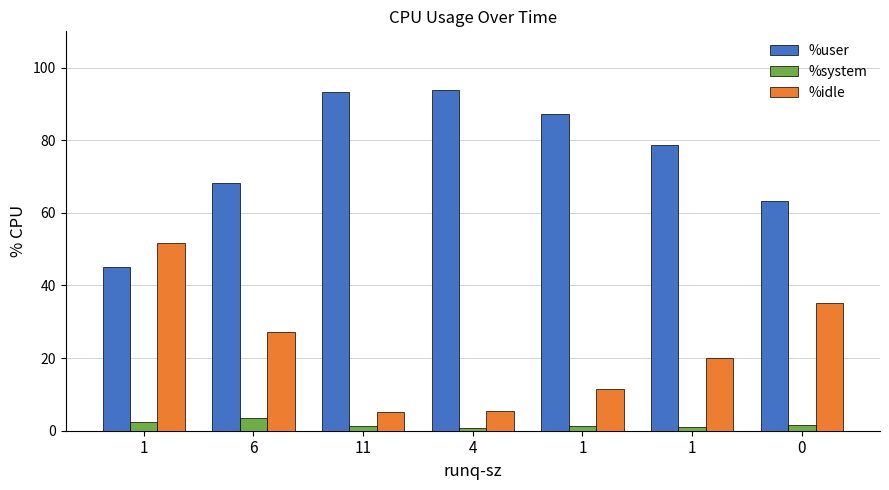

Rank the series by their maximum value, from highest to lowest.

%user, %idle, %system